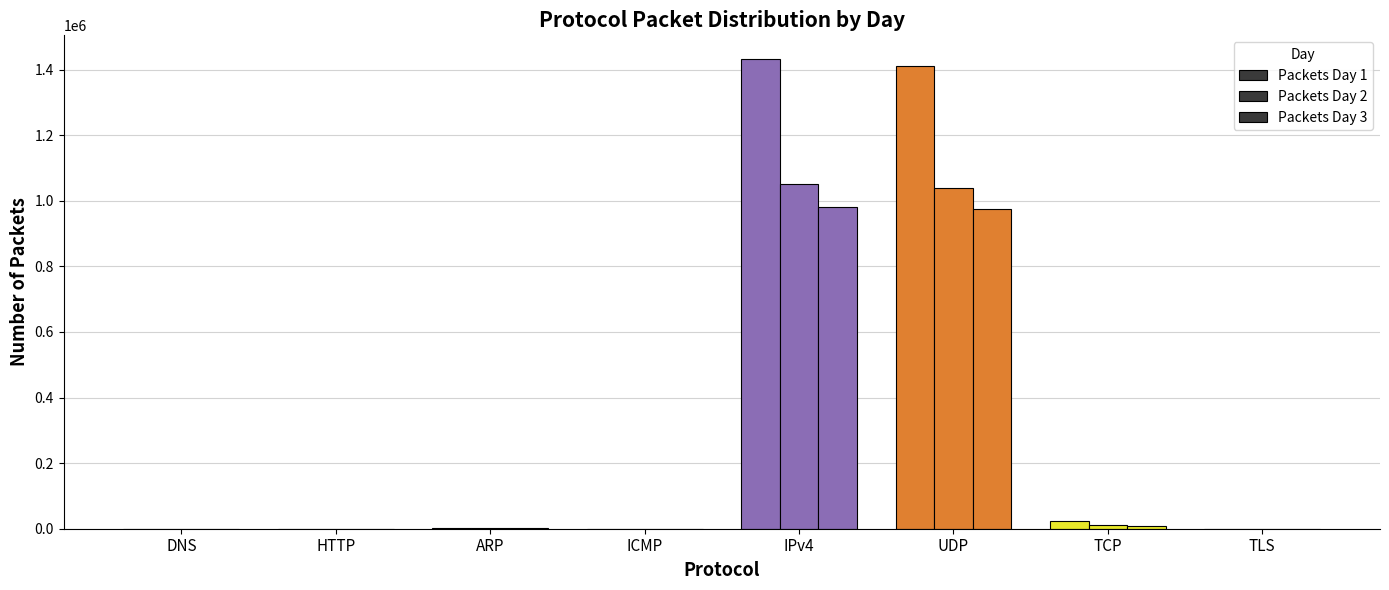

At HTTP, list the series in order from largest to smallest.

Packets Day 1, Packets Day 2, Packets Day 3